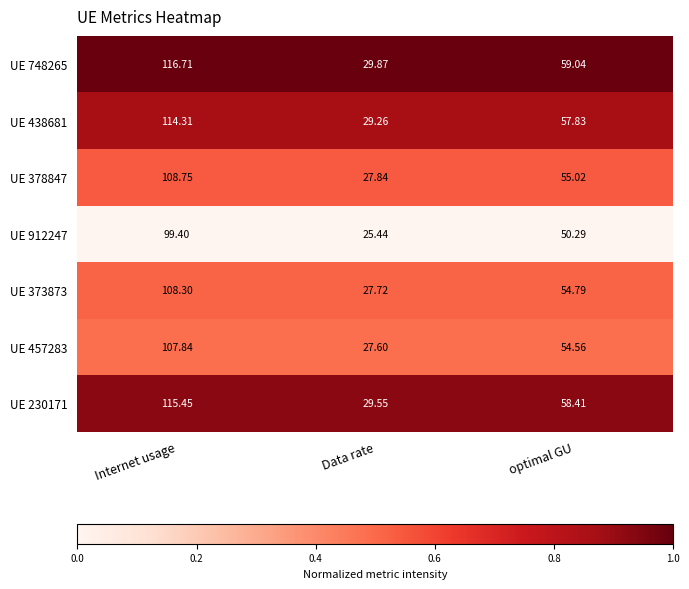

At which label is UE 457283 closest to 67?

optimal GU